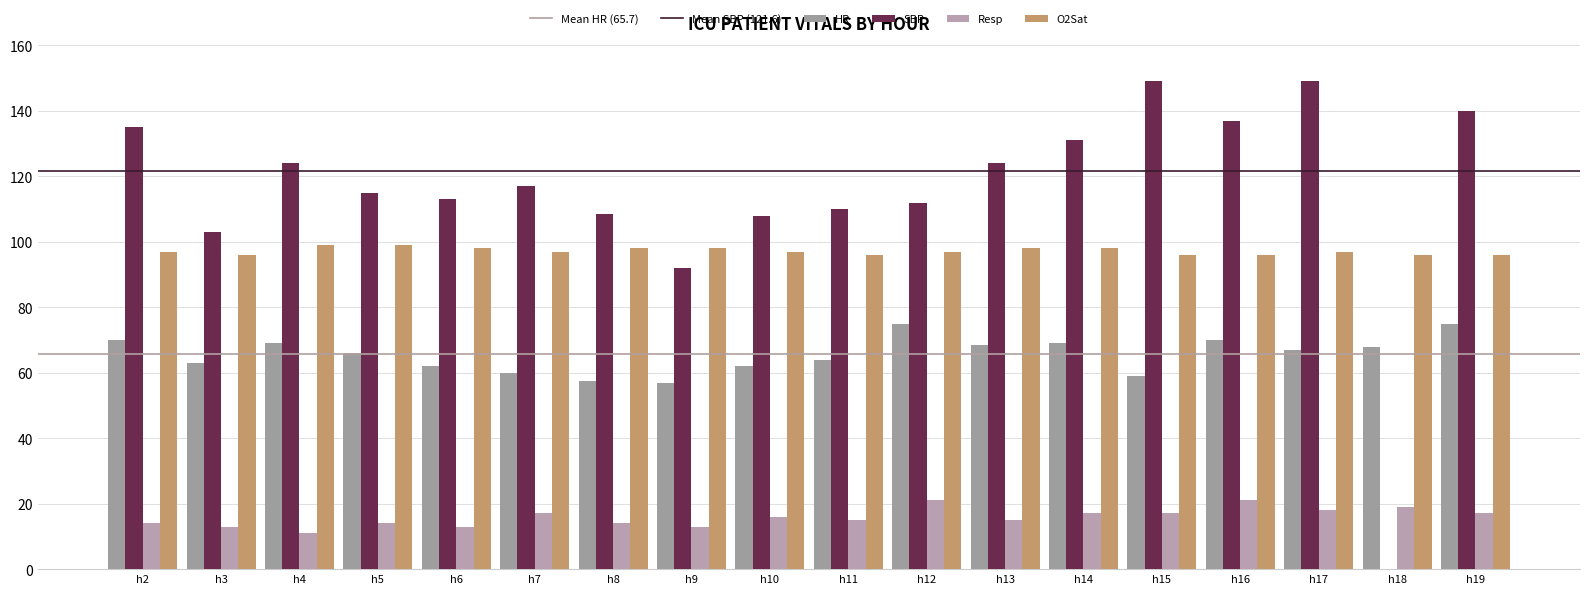

How many positive values does the SBP series have?

17